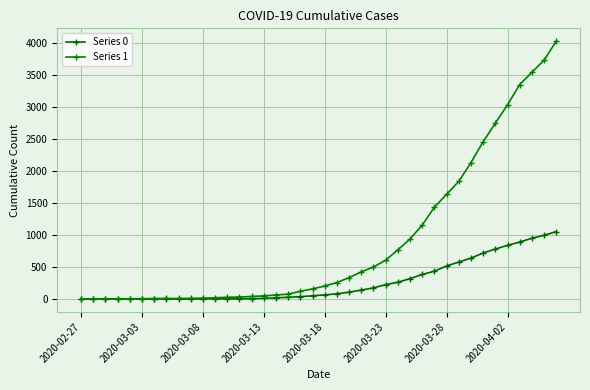

Where does the Series 1 series first go above 204?

21